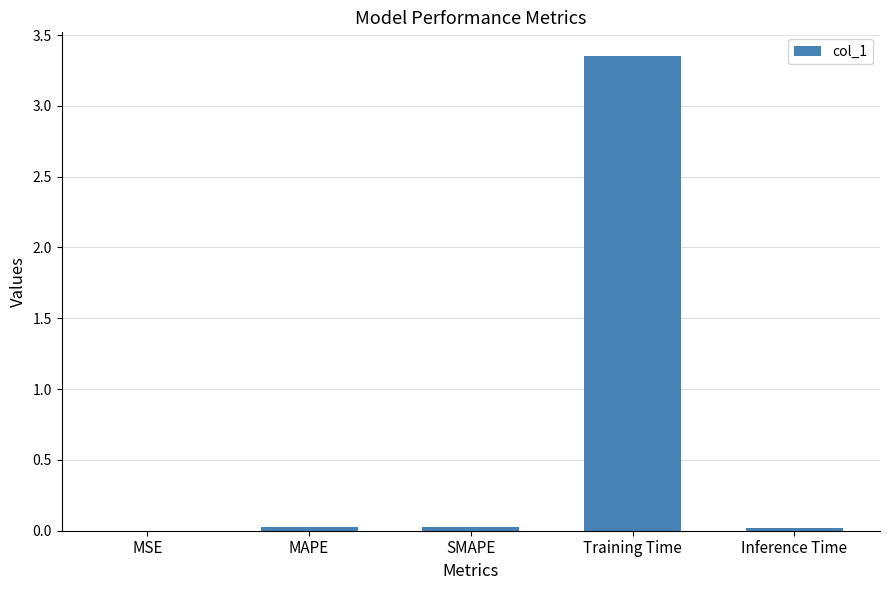

Which category has the highest value across all series?

Training Time